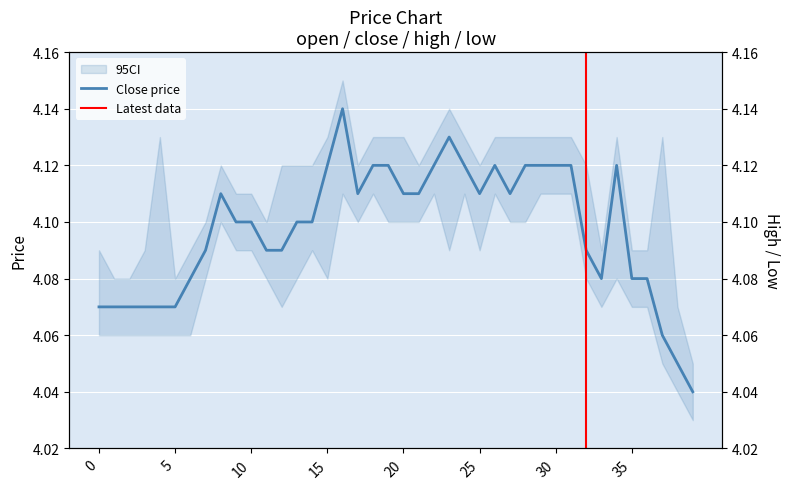

True or false: low and high cross at least once.

False